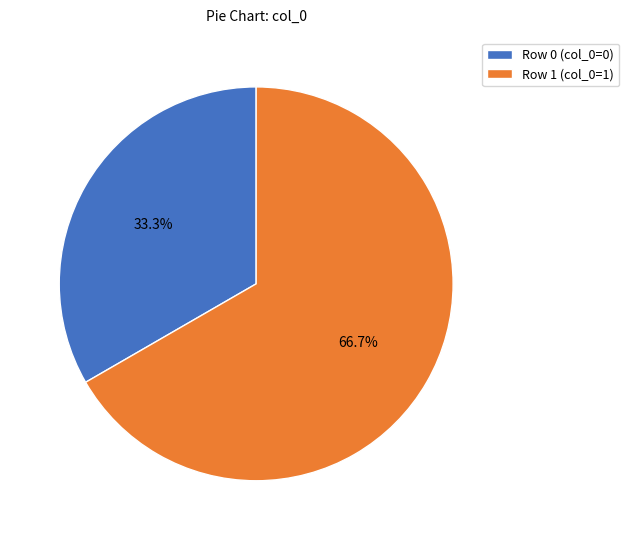

Which slice is the largest?

Row 1 (col_0=1)